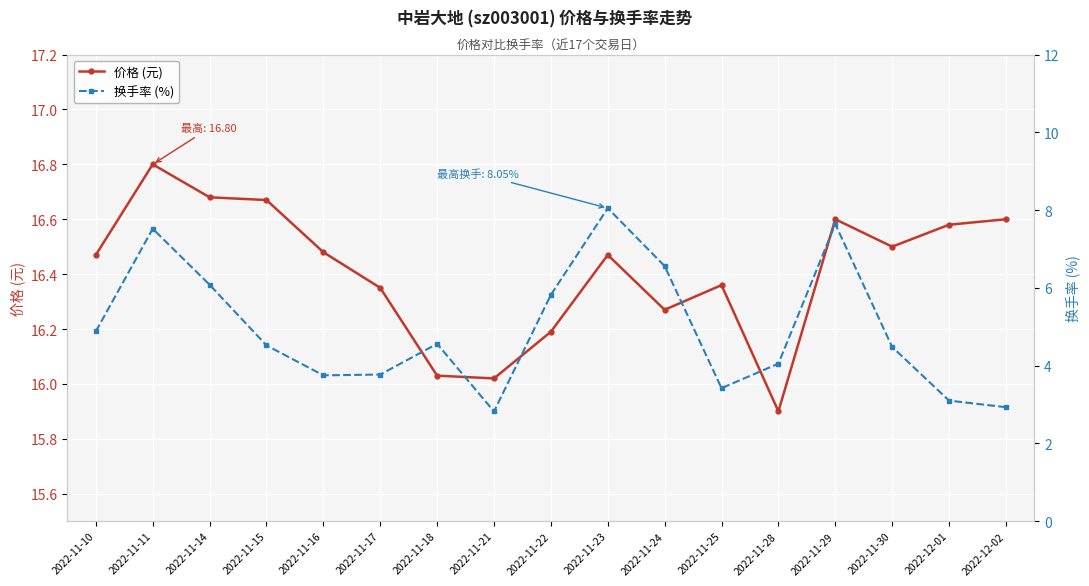

The value of 价格 (元) at 2022-11-18 is 23.9. True or false?

False